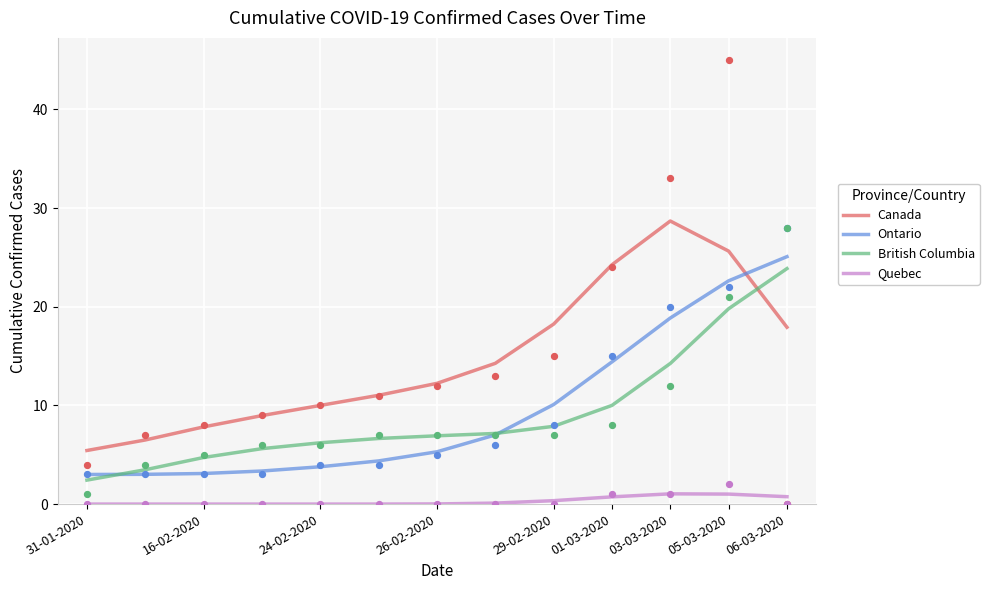

At how many categories does at least one series exceed 20?

4